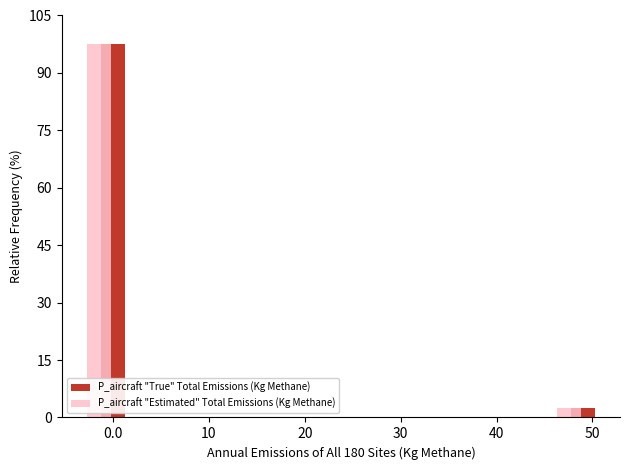

Is it true that P_aircraft "Estimated" Total Emissions (Kg Methane) equals 66.9 at 0.0?

False